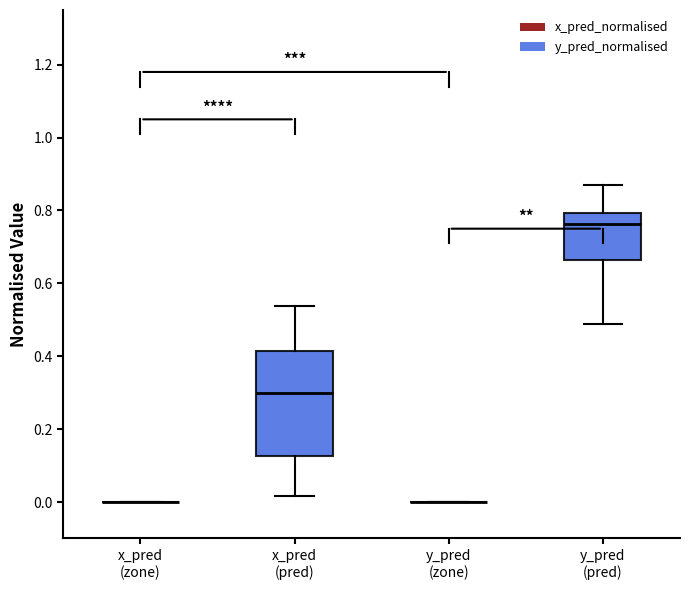

Reading left to right, transcribe this box plot: for each box, give where its median line is, the range the box spans, and where its two whiskers end, as read against the y-axis. The values are not printed on the chart, so give them approximately, as read against the axis.

x_pred (zone): box collapsed to a line at 0.00, whiskers 0.00 to 0.00
x_pred (pred): median 0.30, box 0.12 to 0.42, whiskers 0.02 to 0.54
y_pred (zone): box collapsed to a line at 0.00, whiskers 0.00 to 0.00
y_pred (pred): median 0.76, box 0.66 to 0.80, whiskers 0.48 to 0.86